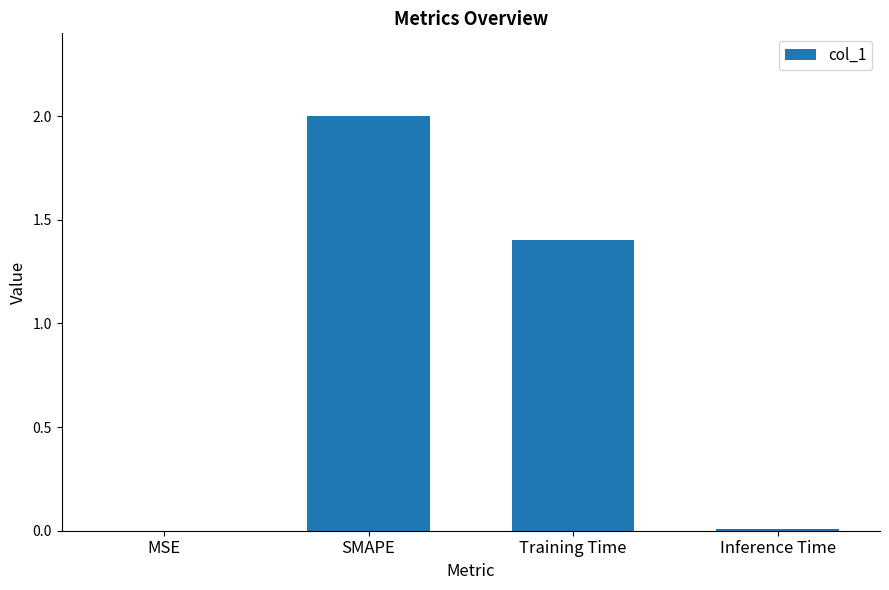

True or false: the data shows 0.0 at MSE.

True